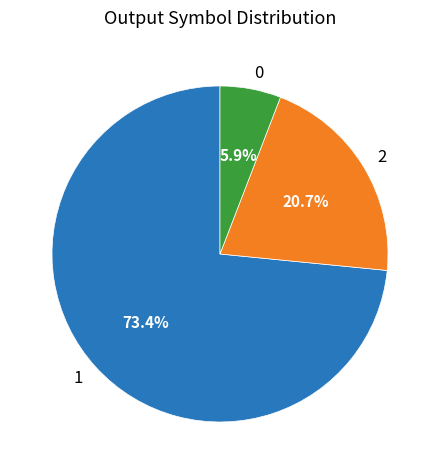

To the nearest percent, what percentage of the pie is 1?

73%